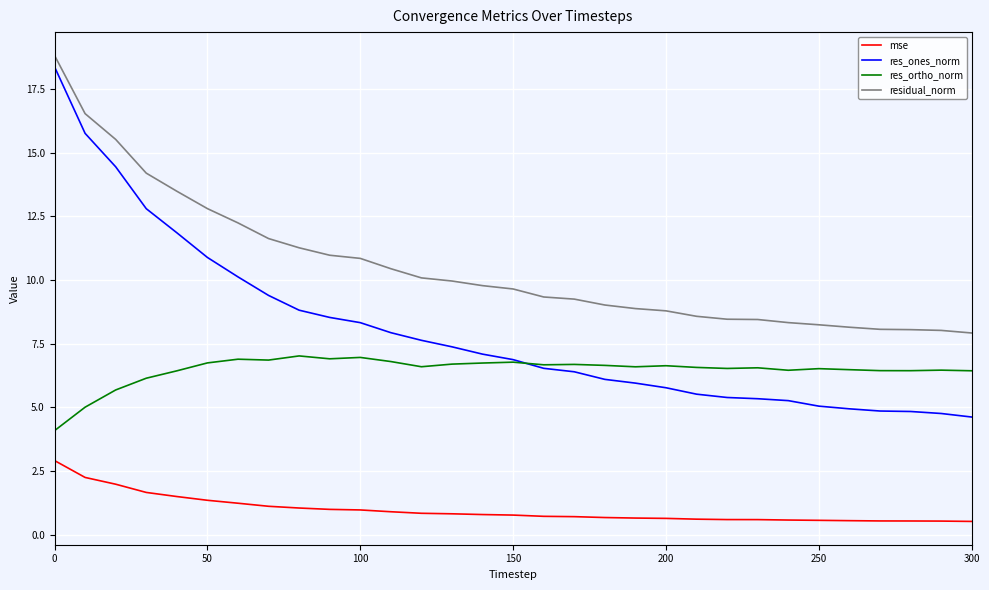

What is the minimum value for mse?

0.5